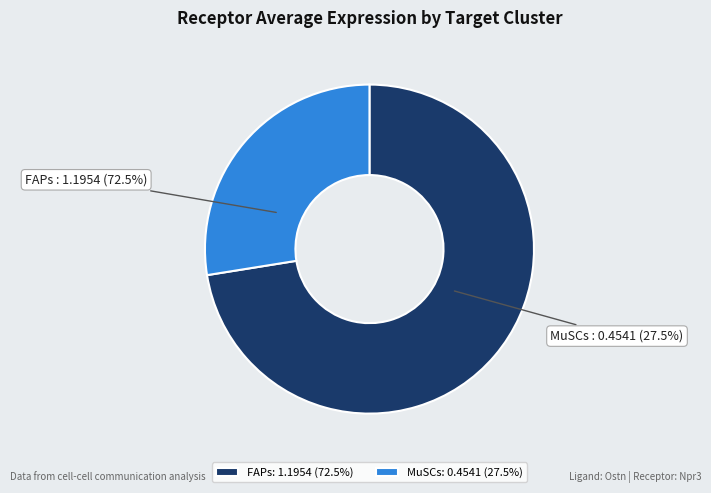

Is it true that FAPs is 72% of the pie?

True